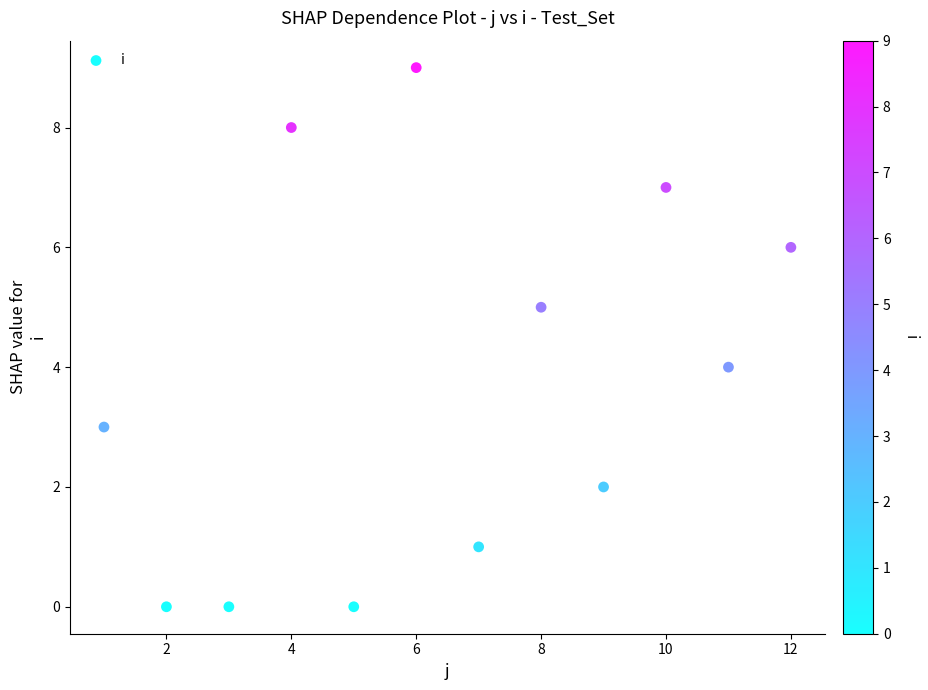

What is the range of Y values (max minus min)?

9